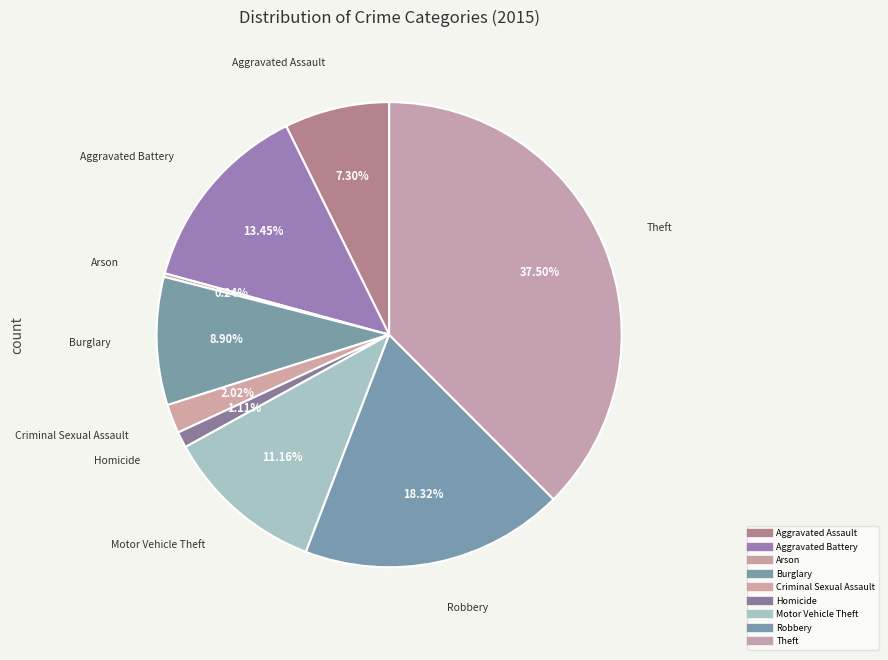

Which category has the smallest portion of the pie?

Arson